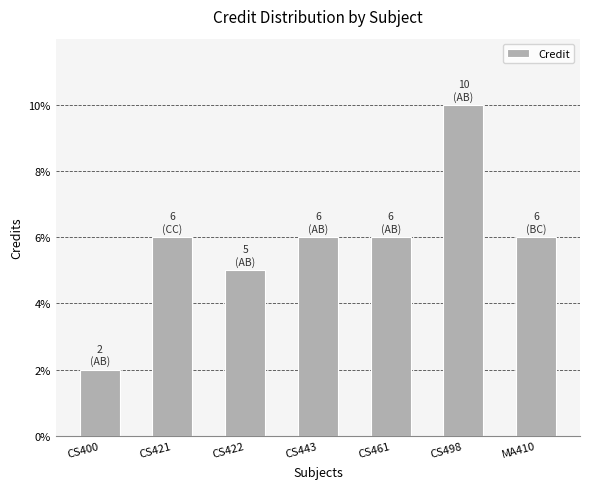

What is the value of the 6th bar from the left?

10